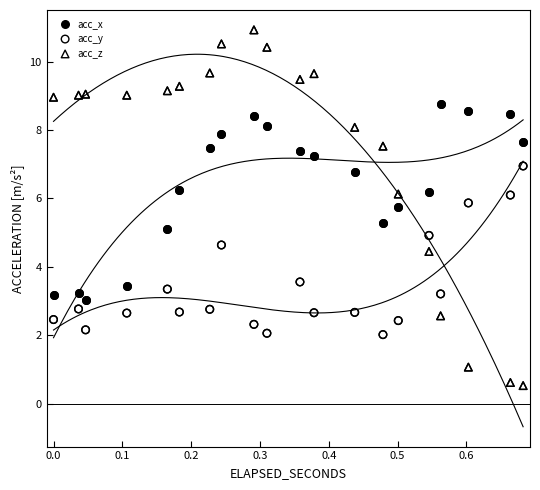

Which series has the widest spread of Y values?

acc_z